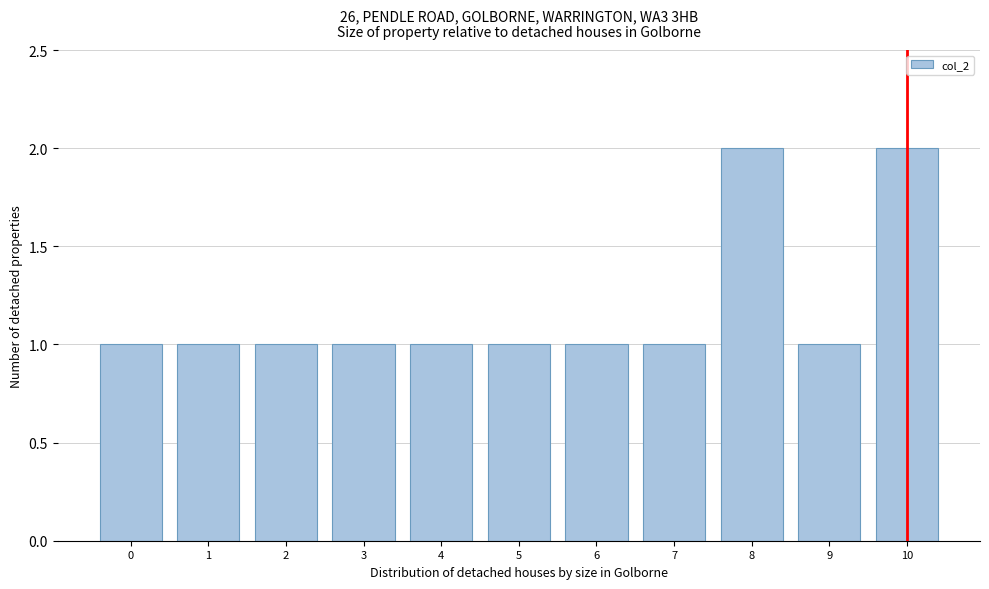

How tall is the bar that spans 1.5 to 2.5 on the x-axis? The values are not printed on the chart, so give them approximately, as read against the axis.

1